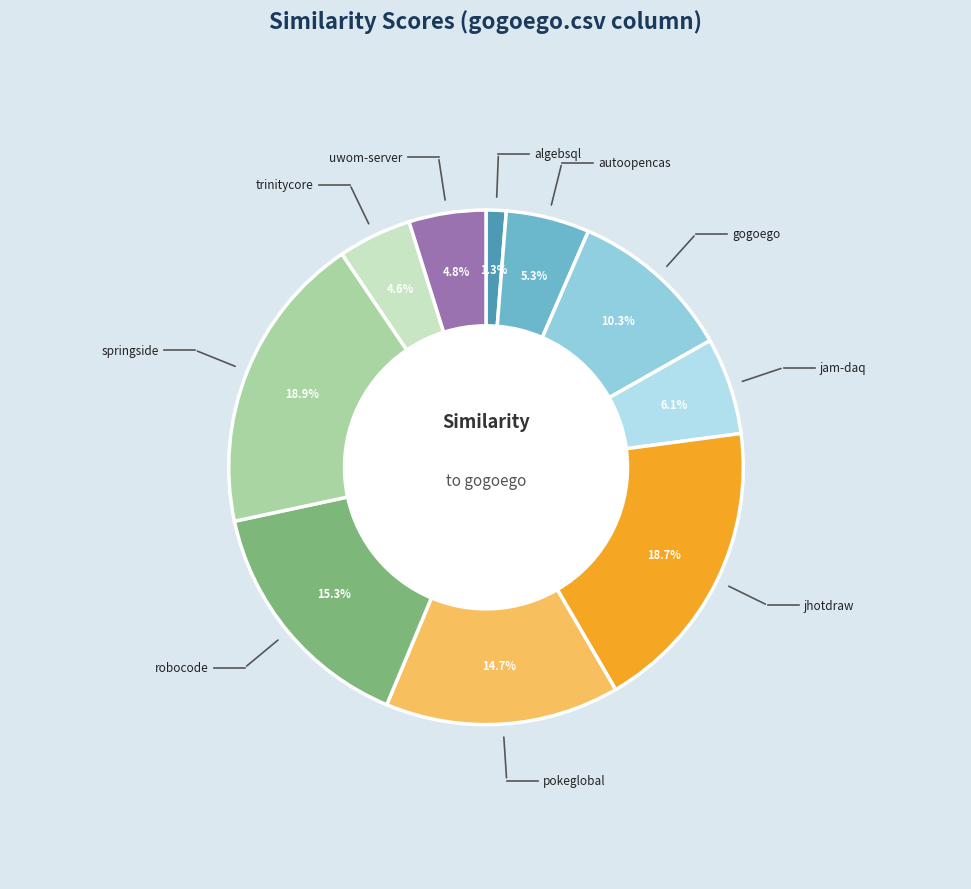

How many slices are in this pie chart?

10